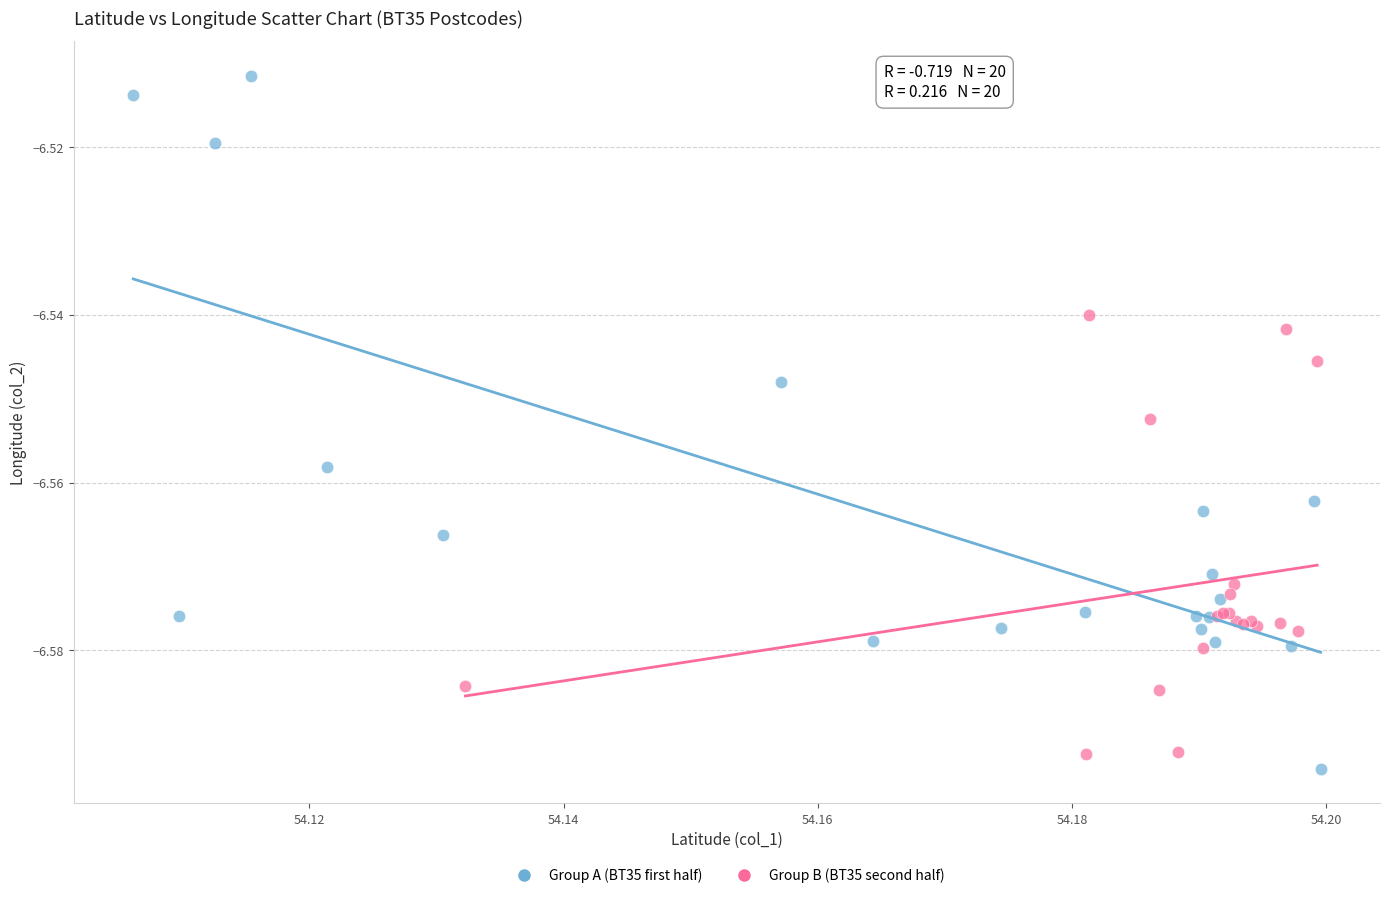

Which series contains the highest Y value?

Group A (BT35 first half)